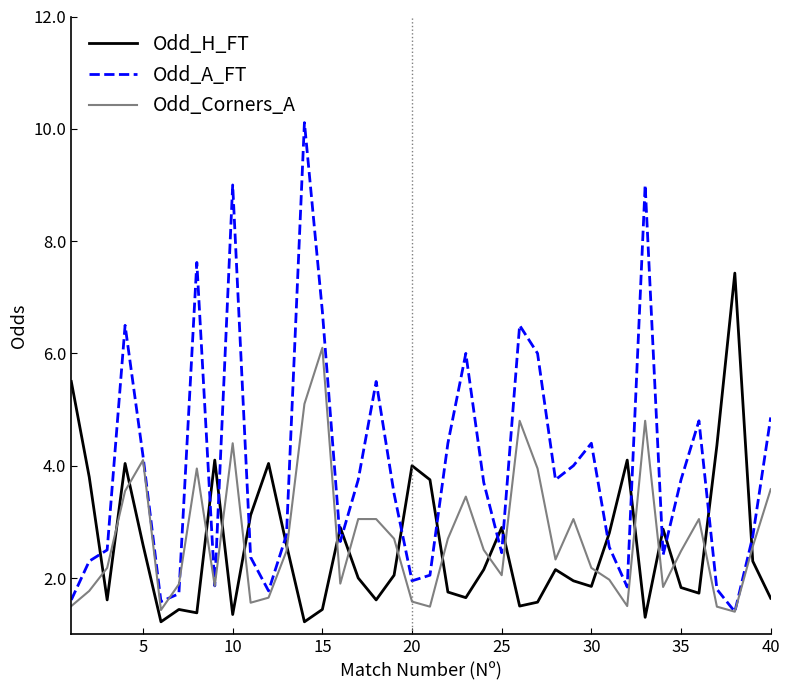

Which series has the largest total across all categories?

Odd_A_FT